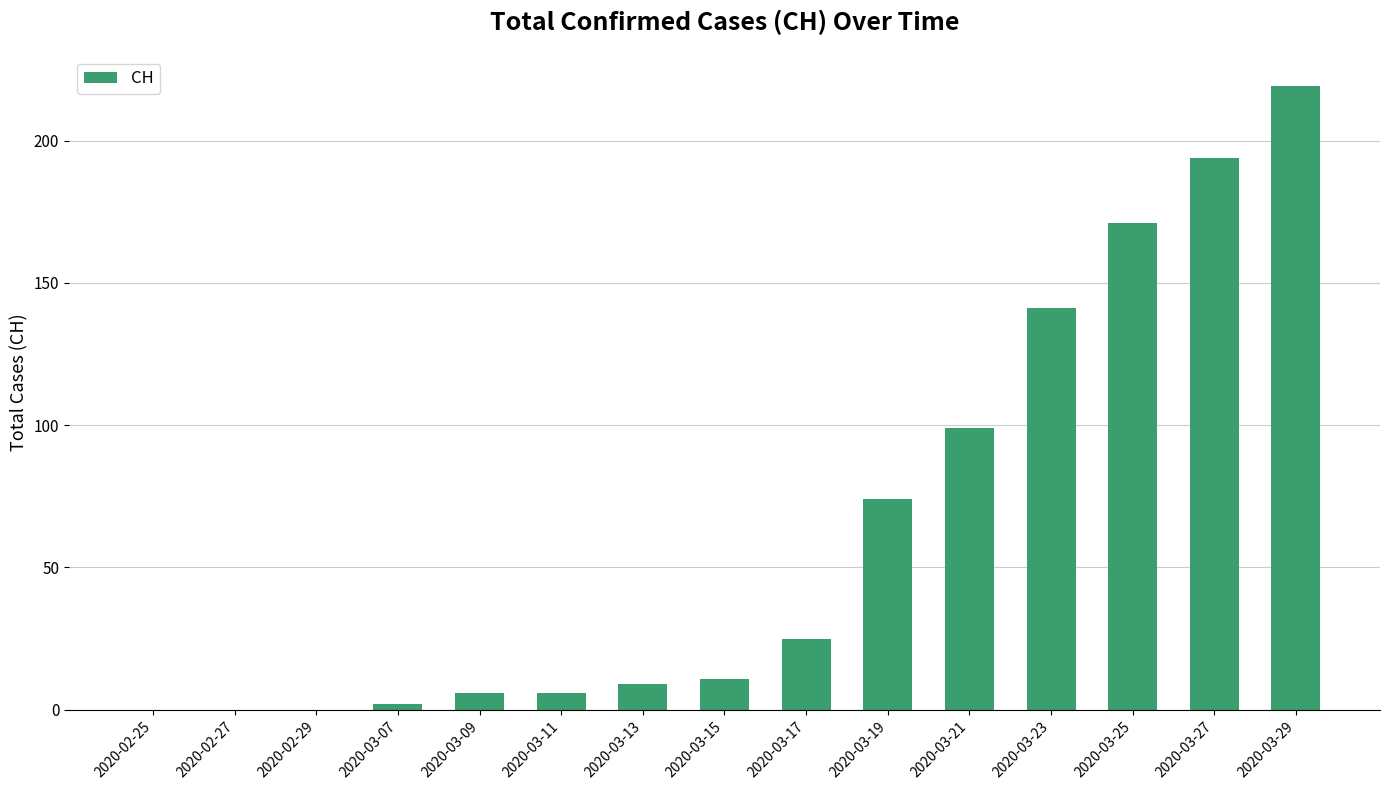

What is the ratio of the value at 2020-03-13 to the value at 2020-03-17?

0.4